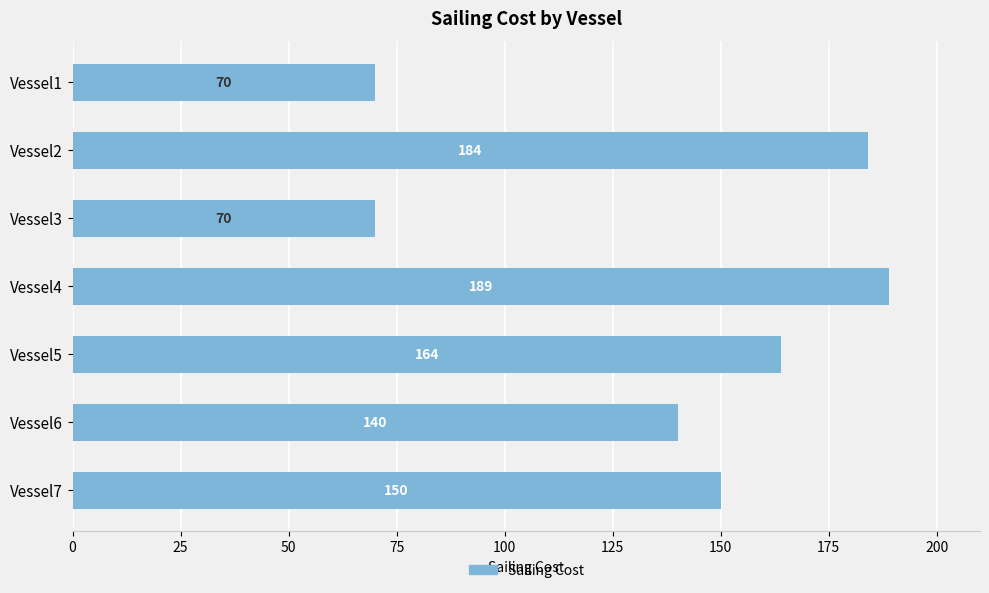

What is the sum of all values?

967